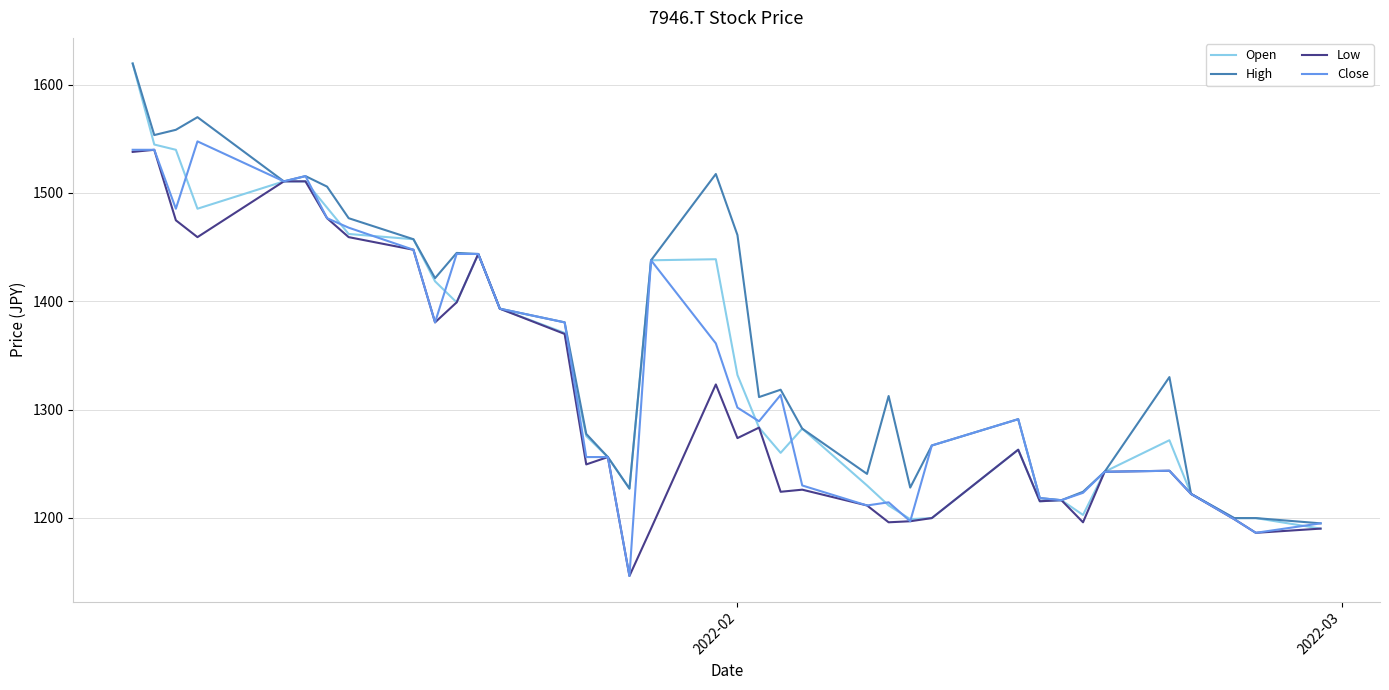

What is the difference between the second highest and second lowest values in the Low series?

351.7